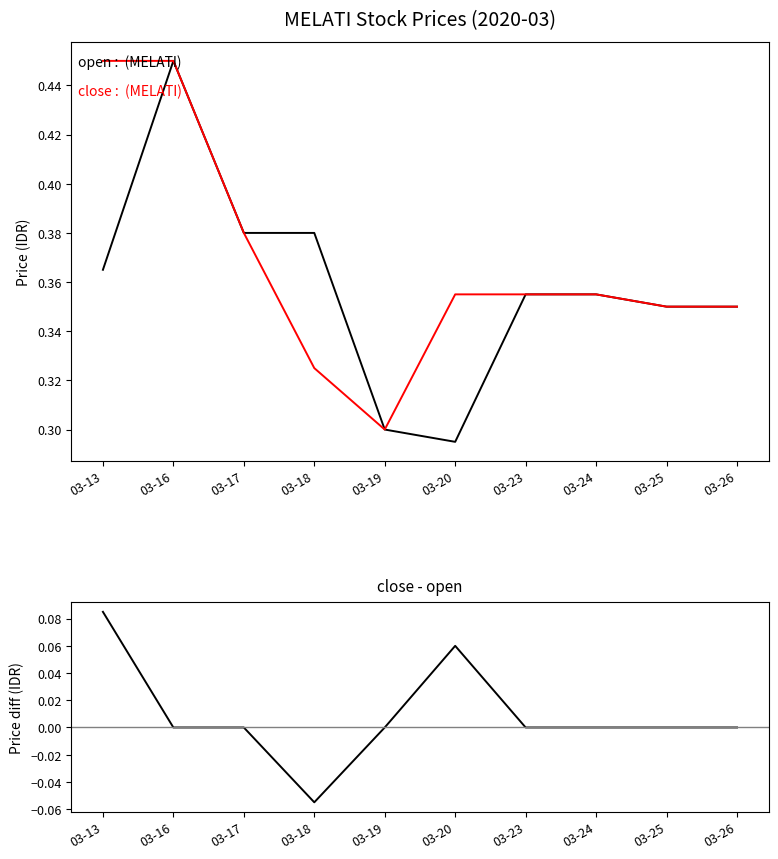

What is the spread (max minus min) of values at 03-26?

0.3